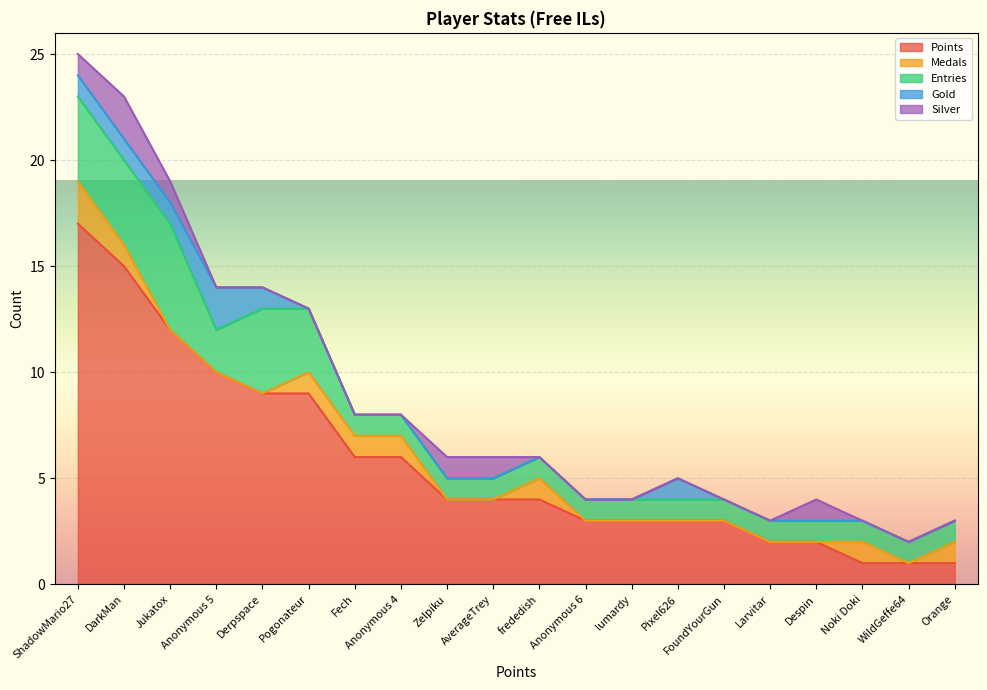

True or false: Medals and Entries intersect in this chart.

False